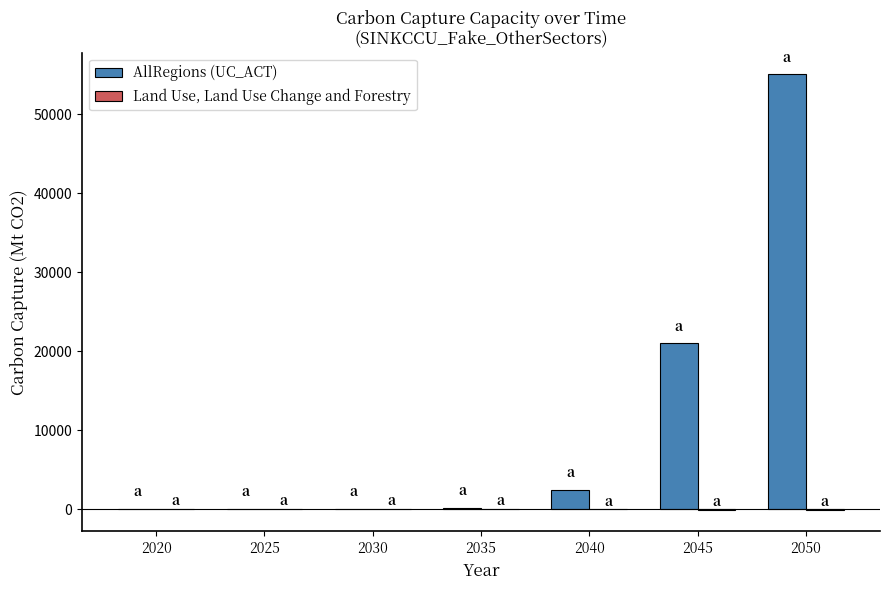

Which series has the largest total across all categories?

AllRegions (UC_ACT)